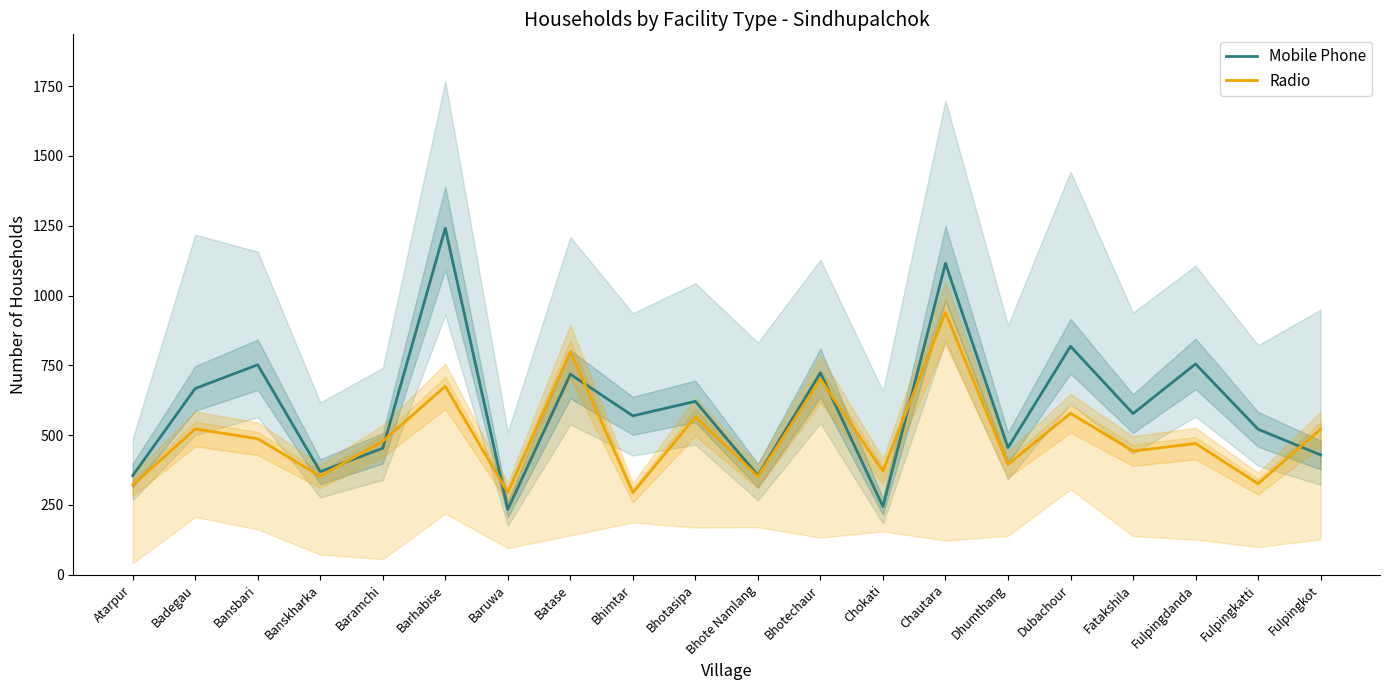

Which series has the widest spread of values?

Mobile Phone